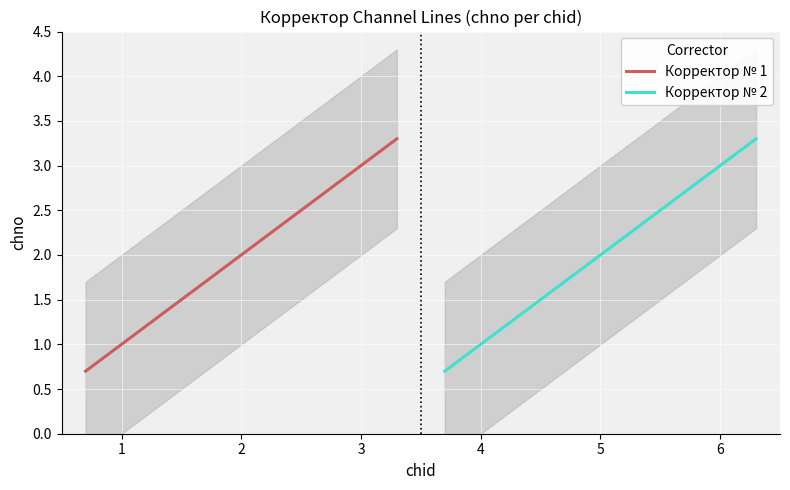

Reading left to right, transcribe all the data shown in this chart.

Корректор № 1: 1	2	3
Корректор № 2: 1	2	3